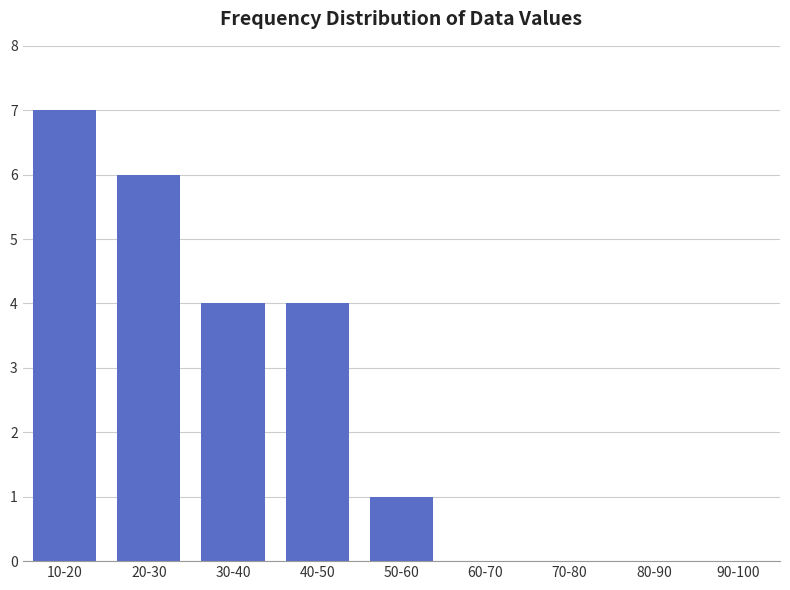

Reading left to right, what are all the values shown in this chart?

10-20=7	20-30=6	30-40=4	40-50=4	50-60=1	60-70=0	70-80=0	80-90=0	90-100=0